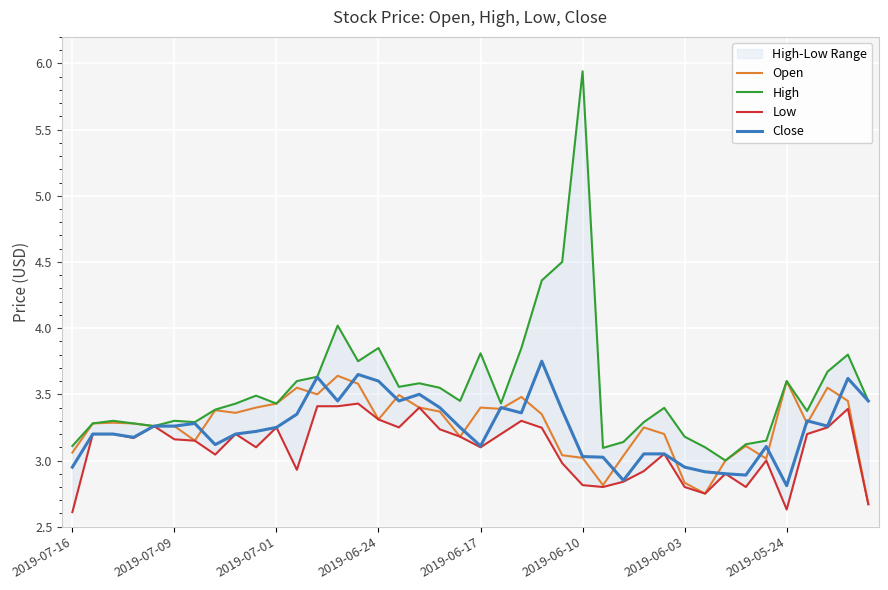

The value of Open at 16 is 4.7. True or false?

False